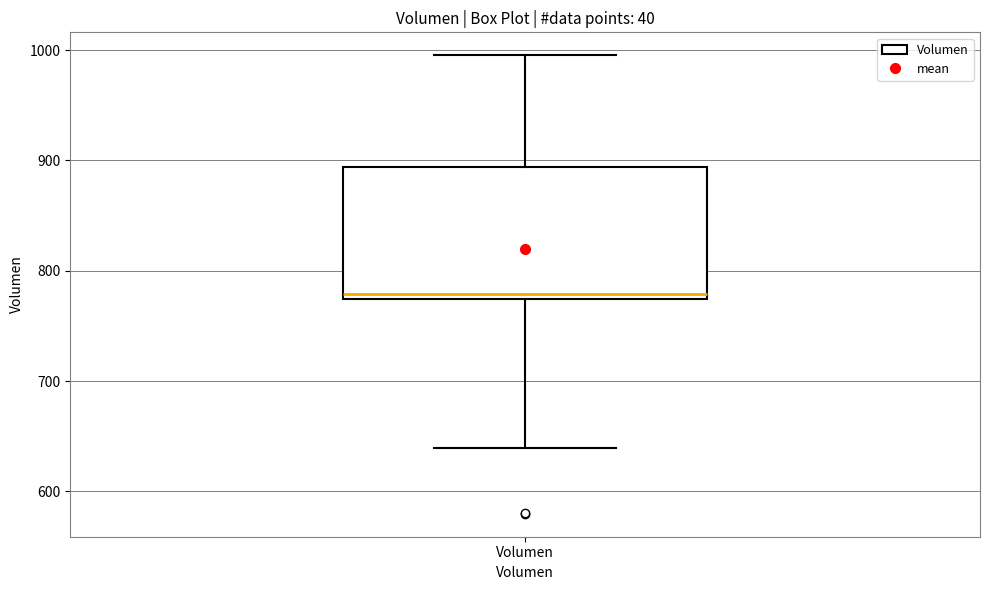

Where is the upper edge of the box for Volumen on the y-axis? The values are not printed on the chart, so give them approximately, as read against the axis.

890